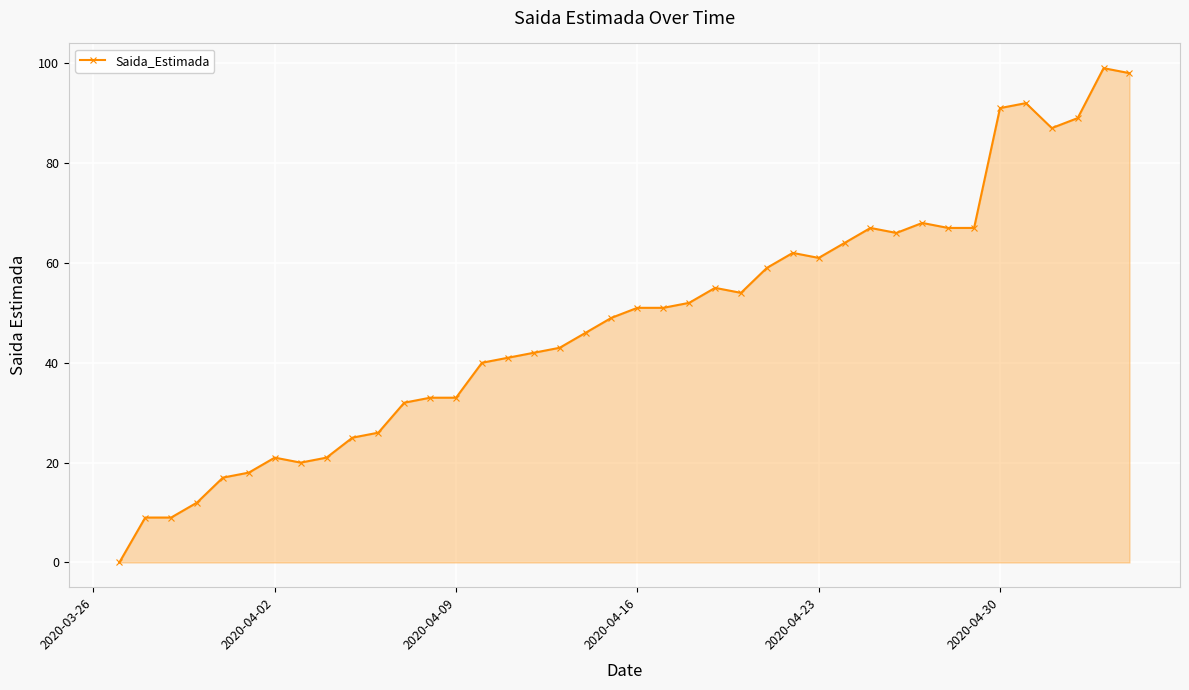

What is the value of the 6th point from the left?

18